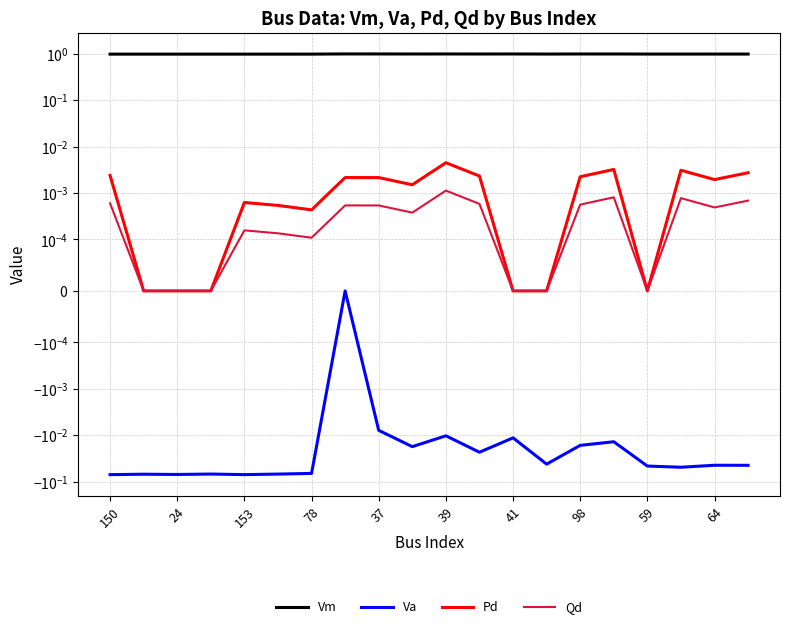

What is the difference between the maximum and second lowest values in the Va series?

0.1